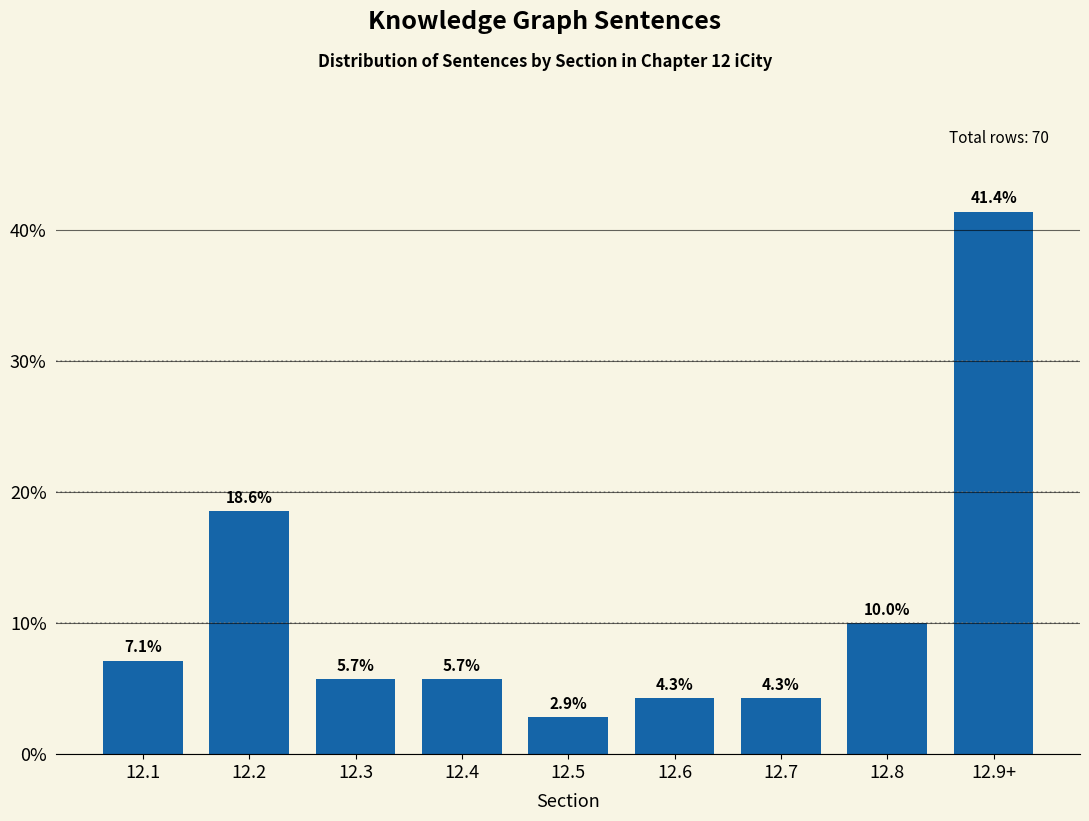

Reading right to left, transcribe all the data shown in this chart.

12.9+=41.4	12.8=10.0	12.7=4.3	12.6=4.3	12.5=2.9	12.4=5.7	12.3=5.7	12.2=18.6	12.1=7.1